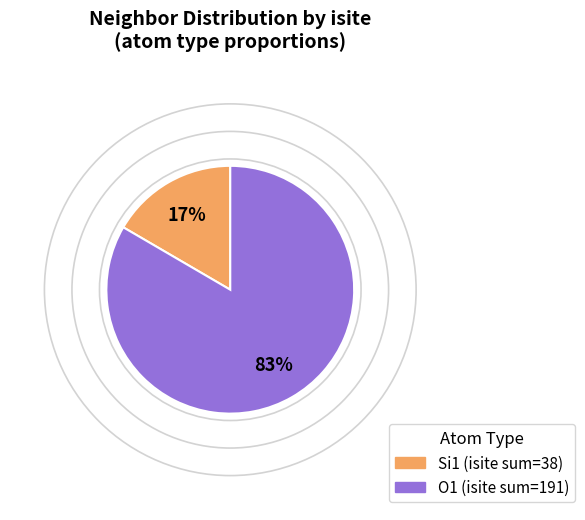

To the nearest percent, what is the average slice percentage?

50%